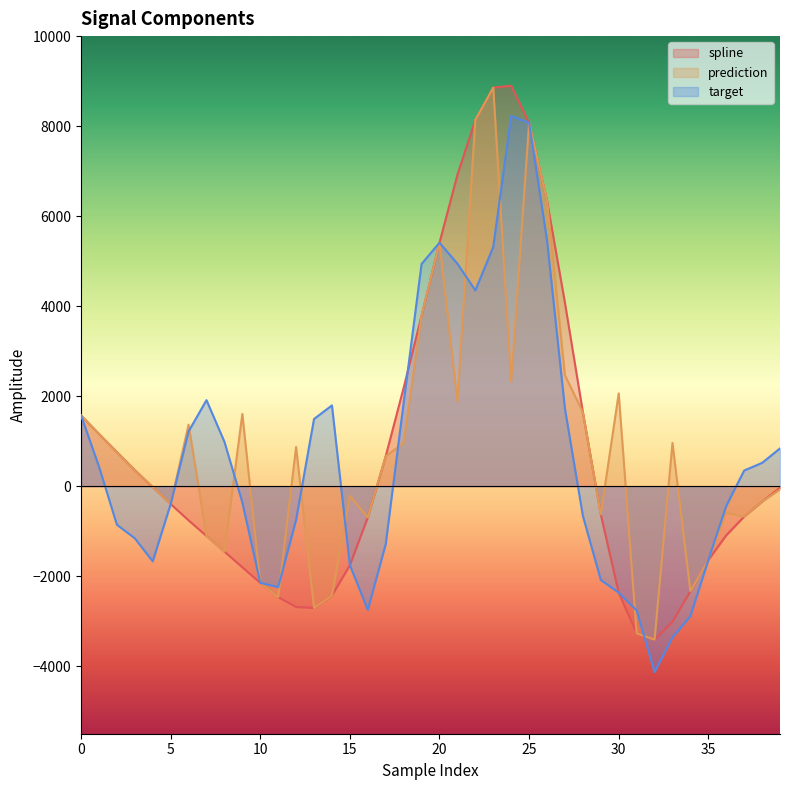

Reading right to left, list all the values displayed in this chart.

spline: 39=-34.9	38=-342.9	37=-675.7	36=-1092.2	35=-1639.5	34=-2332.3	33=-3011.7	32=-3409.0	31=-3268.6	30=-2366.9	29=-626.5	28=1645.3	27=4075.8	26=6342.8	25=8073.1	24=8898.9	23=8854.8	22=8135.4	21=6917.7	20=5409.6	19=3786.1	18=2184.9	17=664.9	16=-691.8	15=-1755.8	14=-2427.4	13=-2704.2	12=-2683.2	11=-2466.6	10=-2147.9	9=-1802.1	8=-1453.1	7=-1107.0	6=-758.7	5=-396.9	4=-20.9	3=356.8	2=757.6	1=1161.5	0=1572.2
prediction: 39=-72.9	38=-342.9	37=-675.7	36=-594.2	35=-1639.5	34=-2332.3	33=960.8	32=-3409.0	31=-3268.6	30=2061.6	29=-626.5	28=1645.3	27=2464.4	26=6342.8	25=8073.1	24=2320.0	23=8854.8	22=8135.4	21=1885.4	20=5409.6	19=3786.1	18=959.7	17=664.9	16=-691.8	15=-215.7	14=-2427.4	13=-2704.2	12=870.2	11=-2466.6	10=-2147.9	9=1606.0	8=-1453.1	7=-1107.0	6=1367.7	5=-396.9	4=-20.9	3=356.8	2=757.6	1=1161.5	0=1572.2
target: 39=839.0	38=517.6	37=347.5	36=-438.6	35=-1639.5	34=-2886.1	33=-3358.1	32=-4130.1	31=-2759.3	30=-2366.9	29=-2083.5	28=-658.1	27=1723.0	26=5465.2	25=8073.1	24=8228.2	23=5316.6	22=4350.6	21=4945.0	20=5409.6	19=4937.3	18=1849.3	17=-1286.6	16=-2747.0	15=-1755.8	14=1794.9	13=1492.9	12=-745.1	11=-2241.8	10=-2147.9	9=-361.9	8=987.3	7=1911.7	6=1216.4	5=-396.9	4=-1670.3	3=-1158.0	2=-856.3	1=438.7	0=1572.2